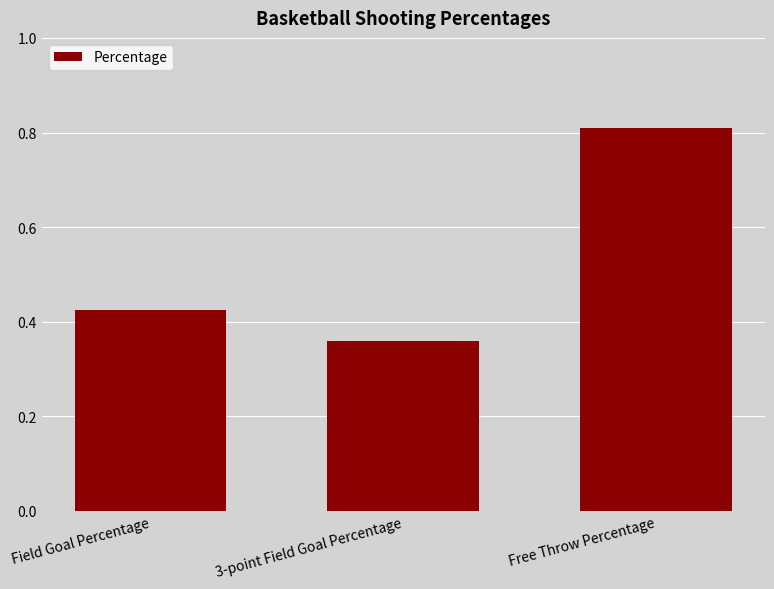

True or false: the data shows 0.6 at Field Goal Percentage.

False